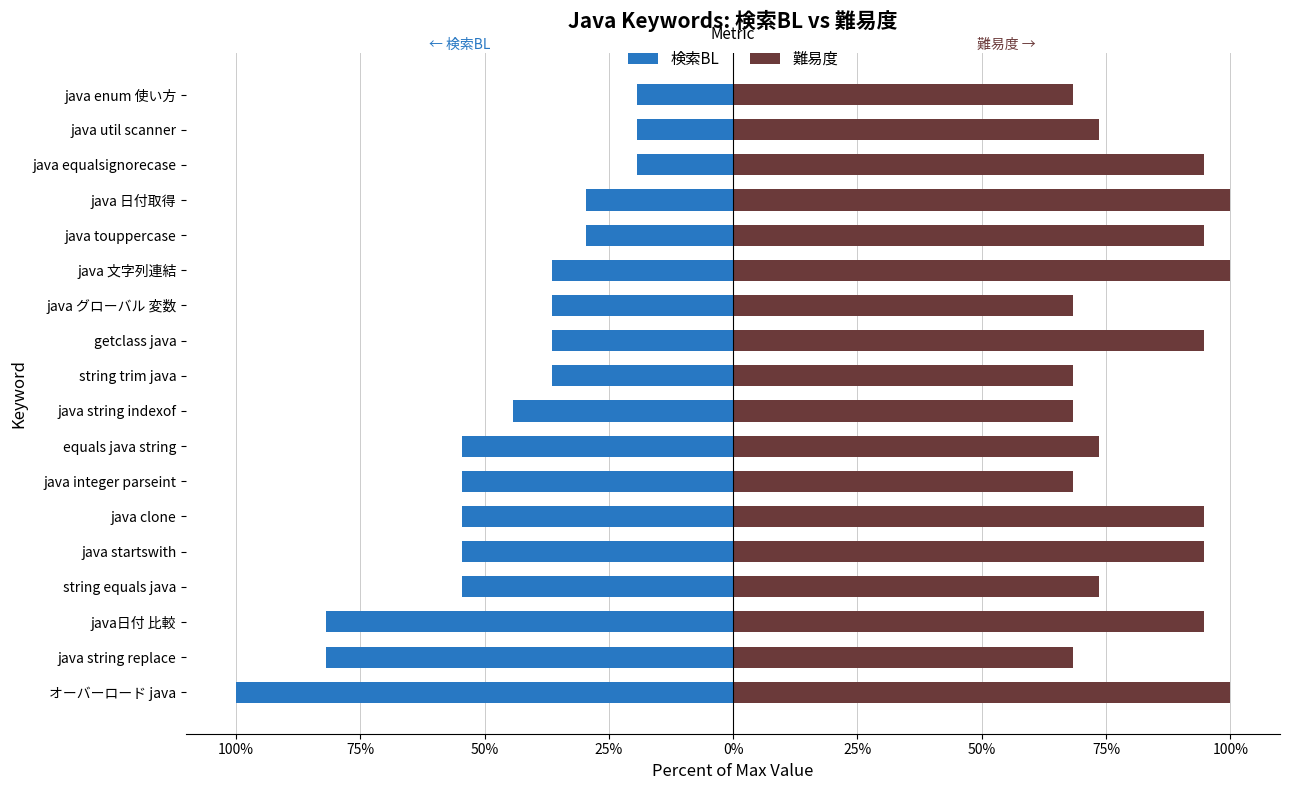

Is it true that 難易度 equals 27.2 at equals java string?

False